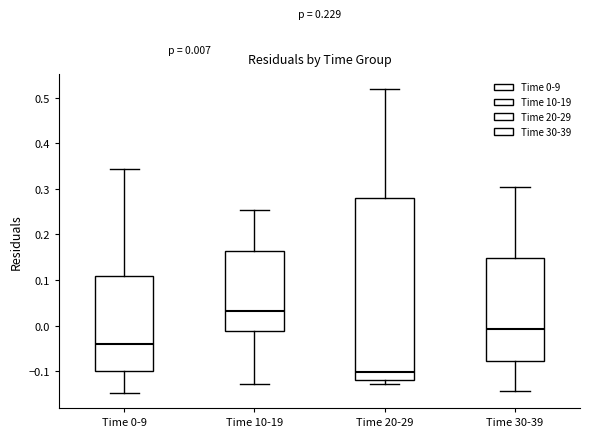

Which box's median line is the lowest?

Time 20-29